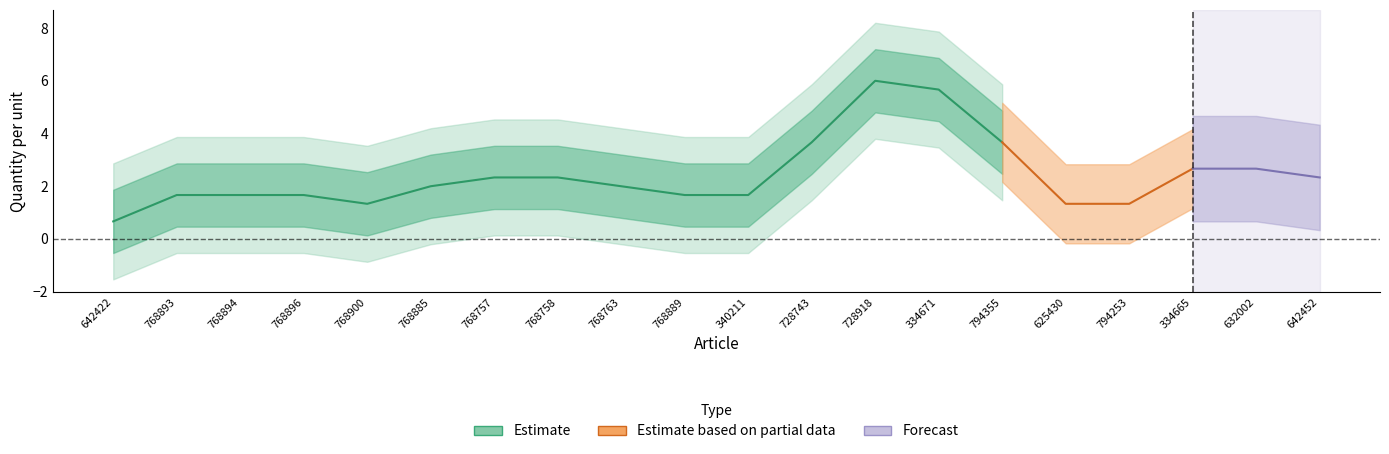

What is the value of the Forecast point at the 12th from the left?

2